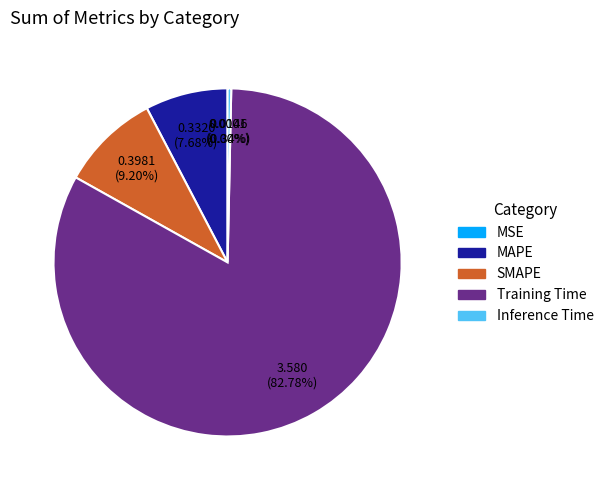

Is there any slice that represents more than half of the pie?

Yes